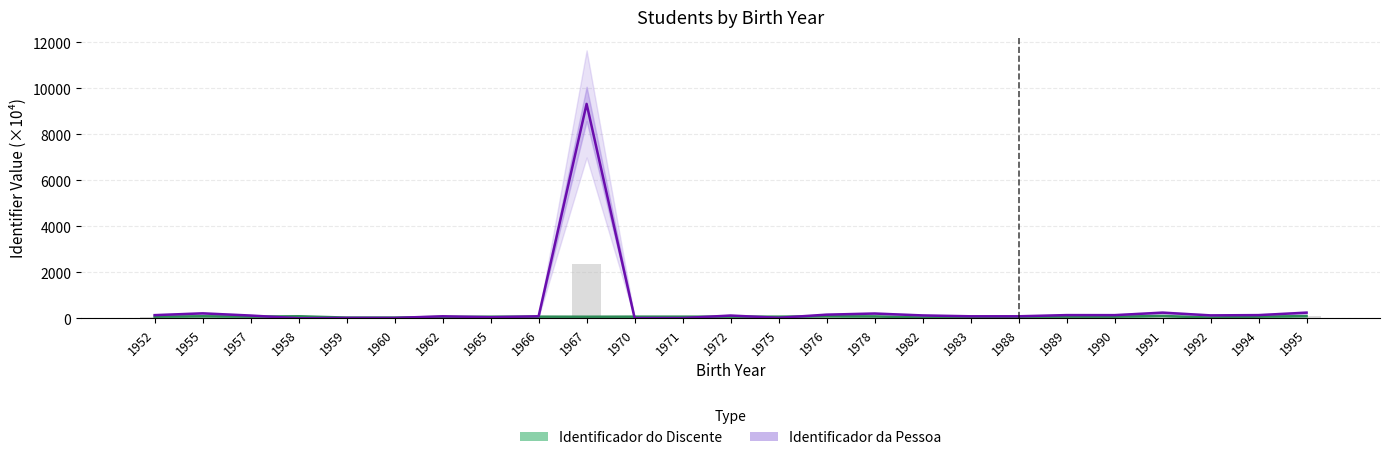

What is the total value across all series at 1971?

76.1